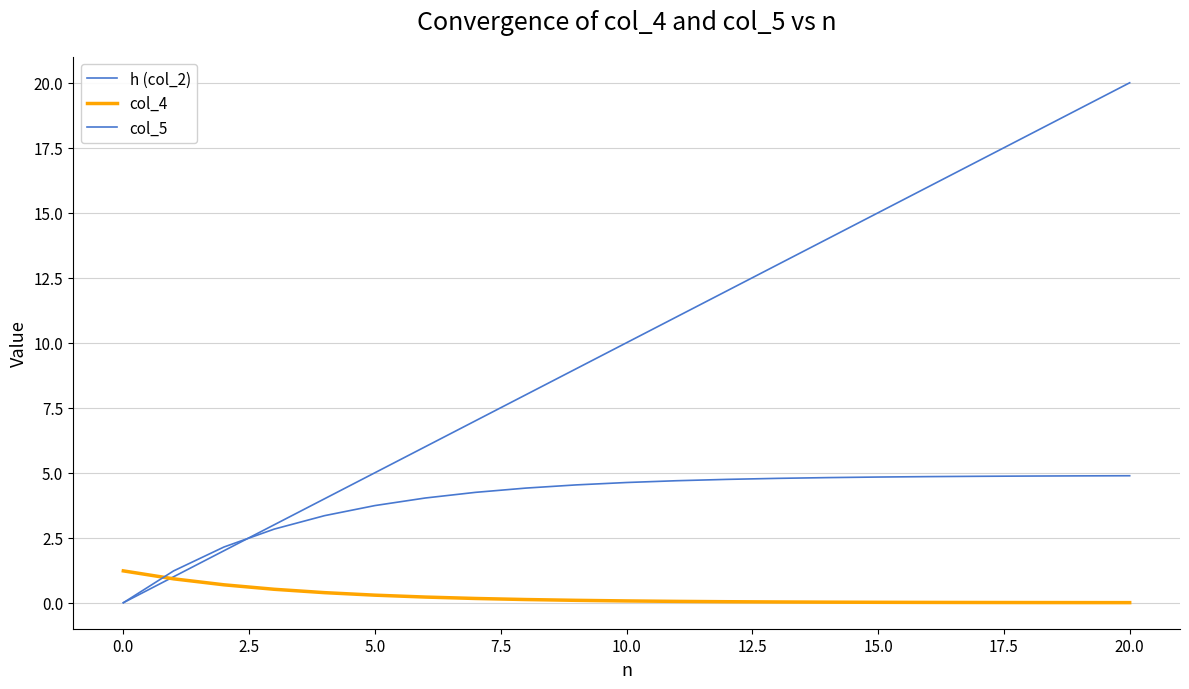

How many lines are shown in the chart?

3